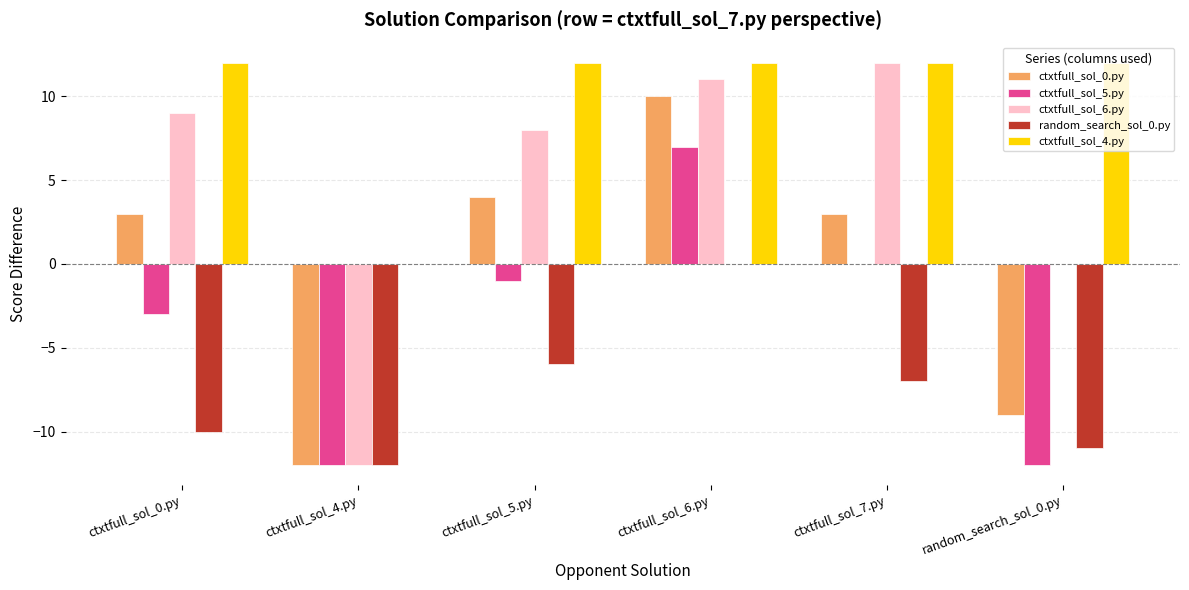

What is the total value across all series at ctxtfull_sol_5.py?

17